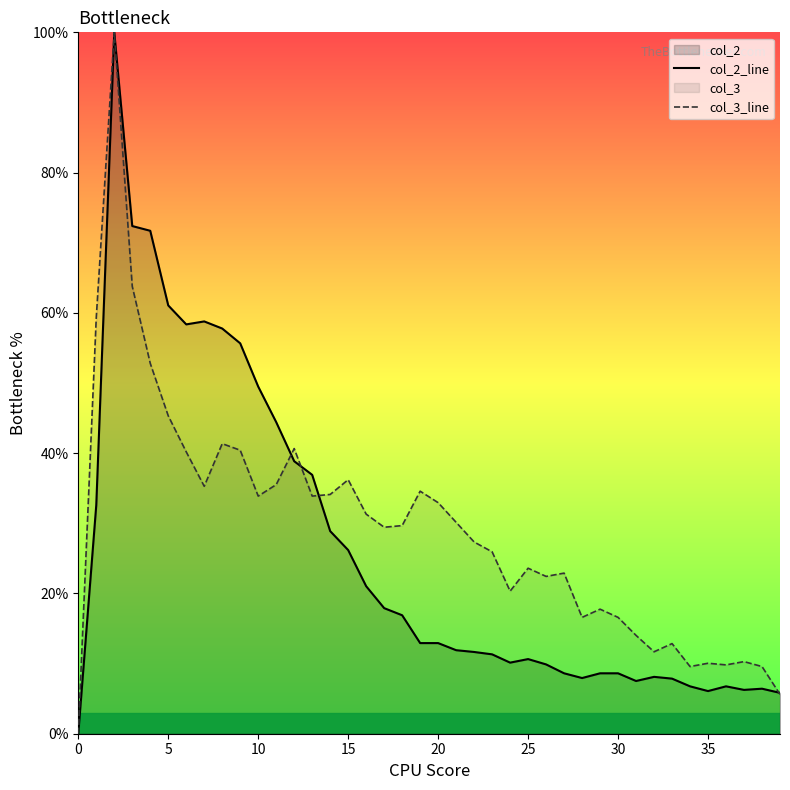

Which series has the widest spread of values?

col_2_line